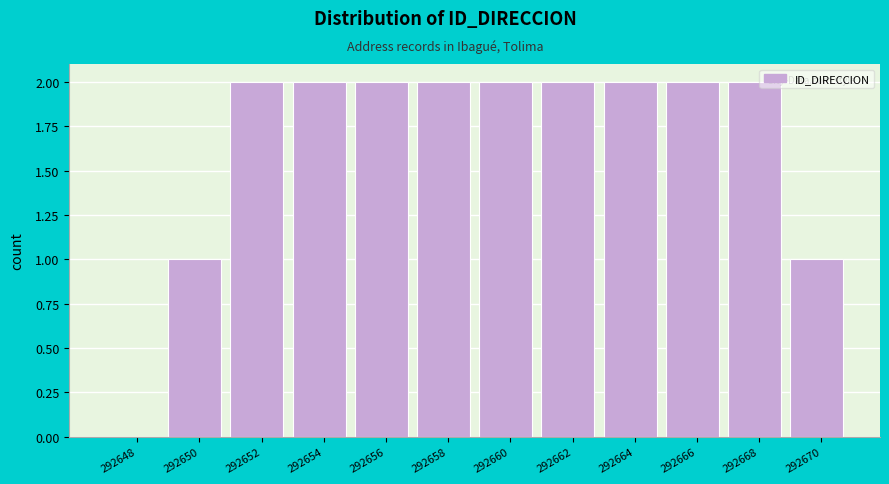

Reading left to right, extract all data points from this chart.

292648=0	292650=1	292652=2	292654=2	292656=2	292658=2	292660=2	292662=2	292664=2	292666=2	292668=2	292670=1